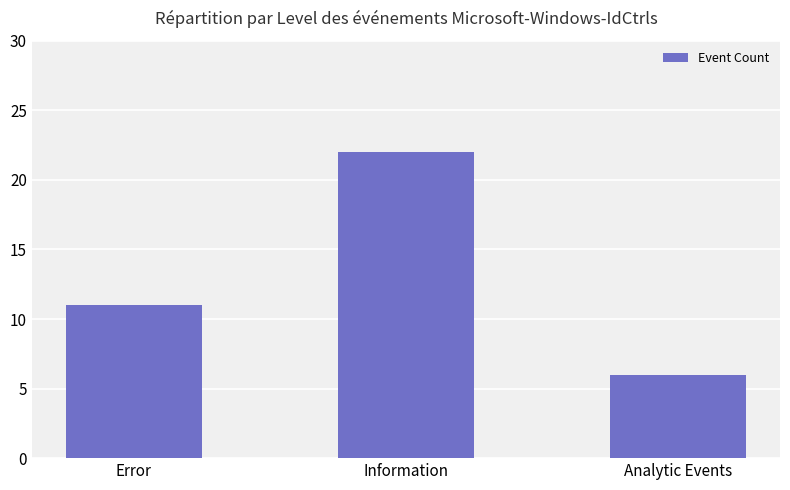

What is the greatest value displayed?

22